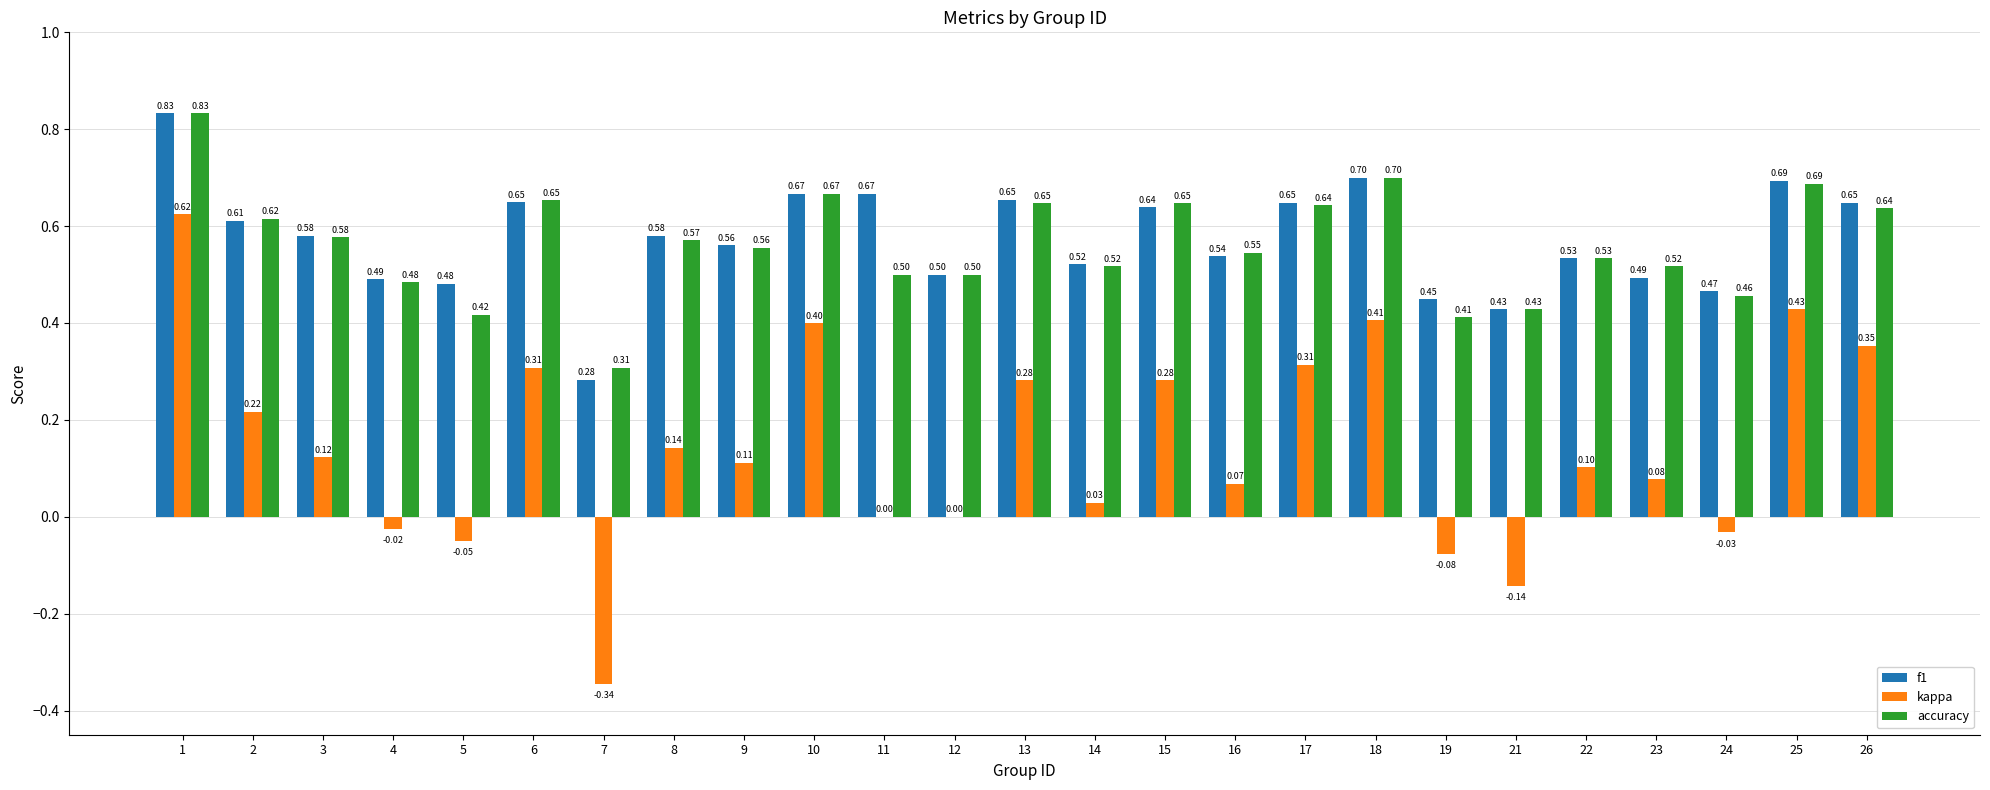

What is the sum of all f1 values?

14.3